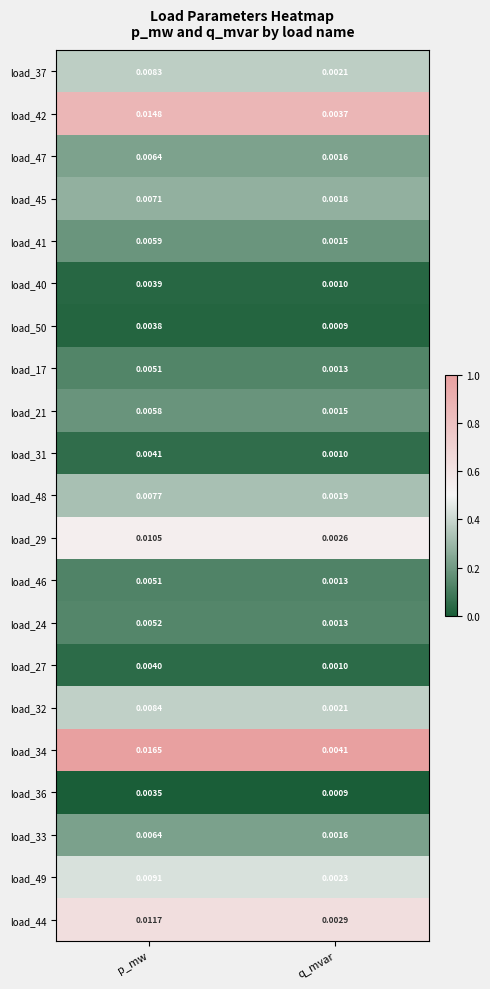

Is the value of load_46 at q_mvar greater than the value of load_48 at p_mw?

No